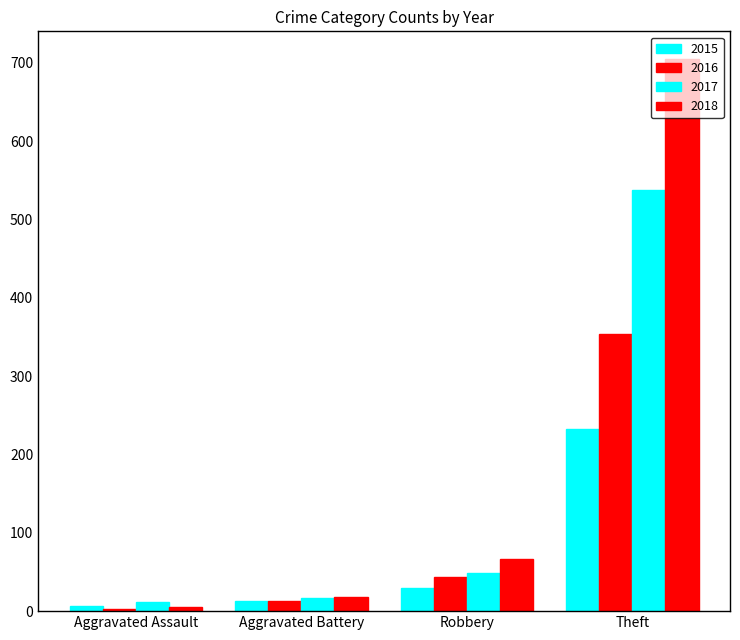

Between Aggravated Battery and Robbery, which series saw the biggest shift?

2018